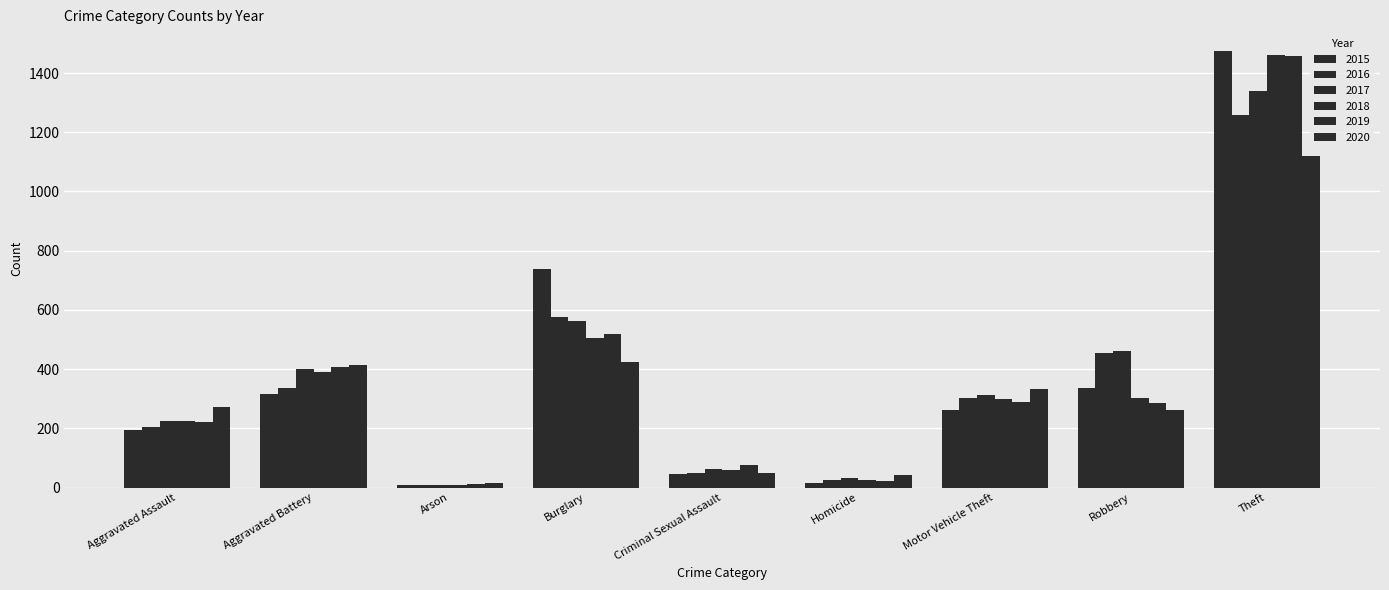

Does the chart contain stacked bars?

No